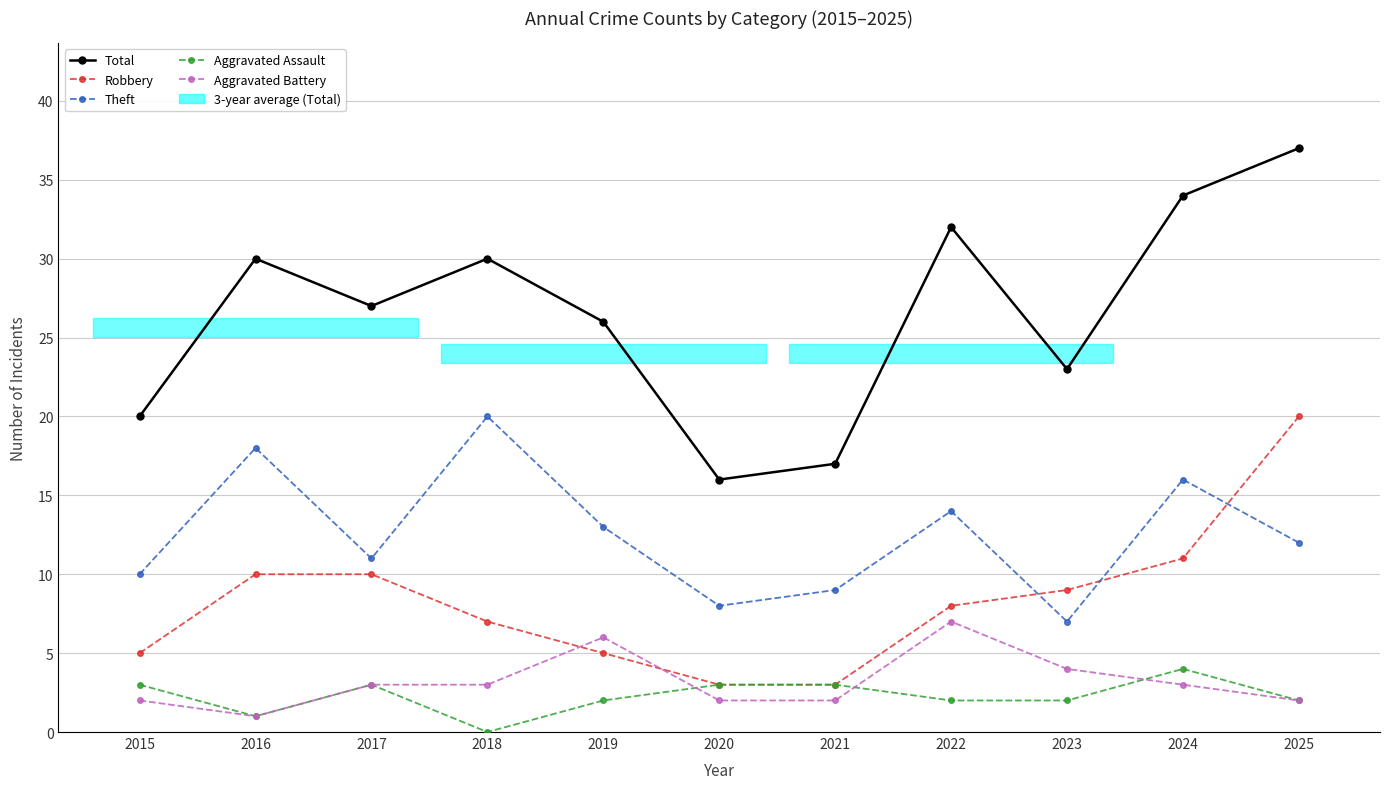

Is the value of Aggravated Assault at 2017 greater than the value of Total at 2023?

No